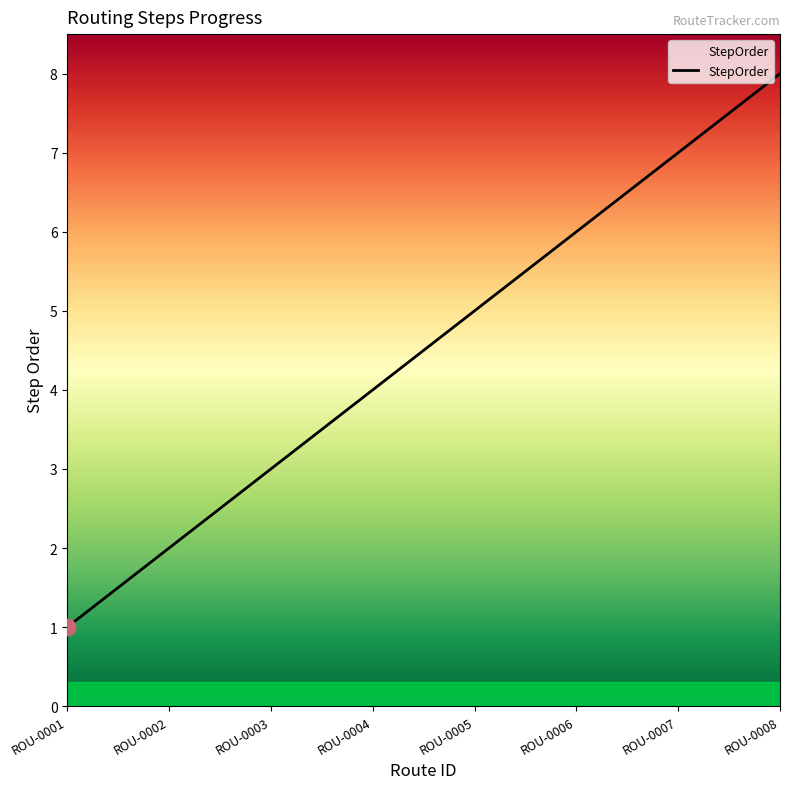

Approximately how many times larger is the value at ROU-0002 compared to ROU-0007?

0.3